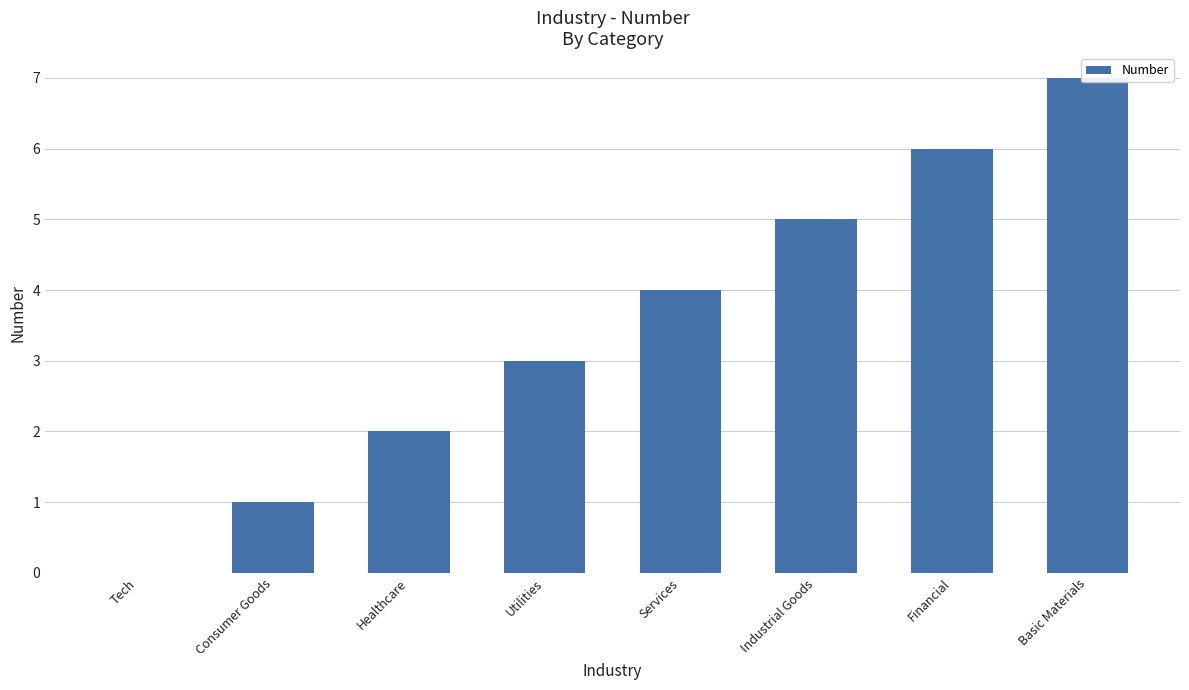

The value at Basic Materials is 7. True or false?

True